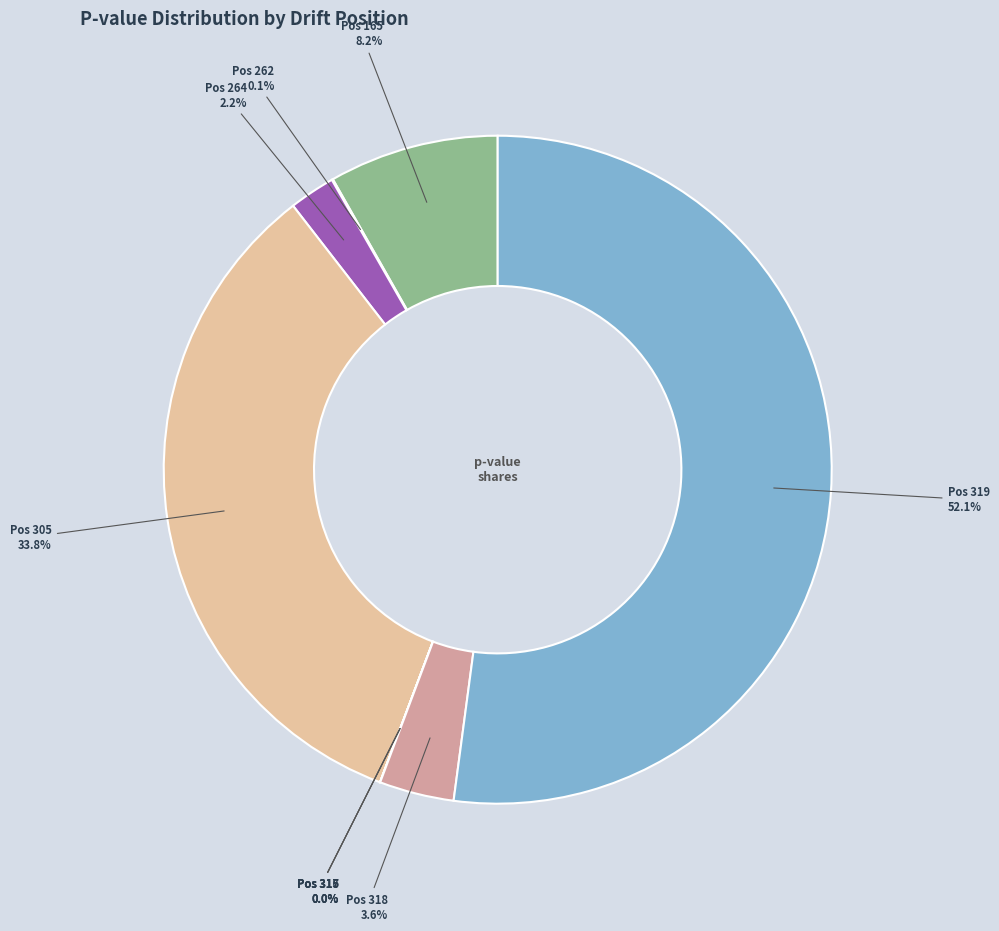

Do 316 and 262 together represent more than half of the pie?

No